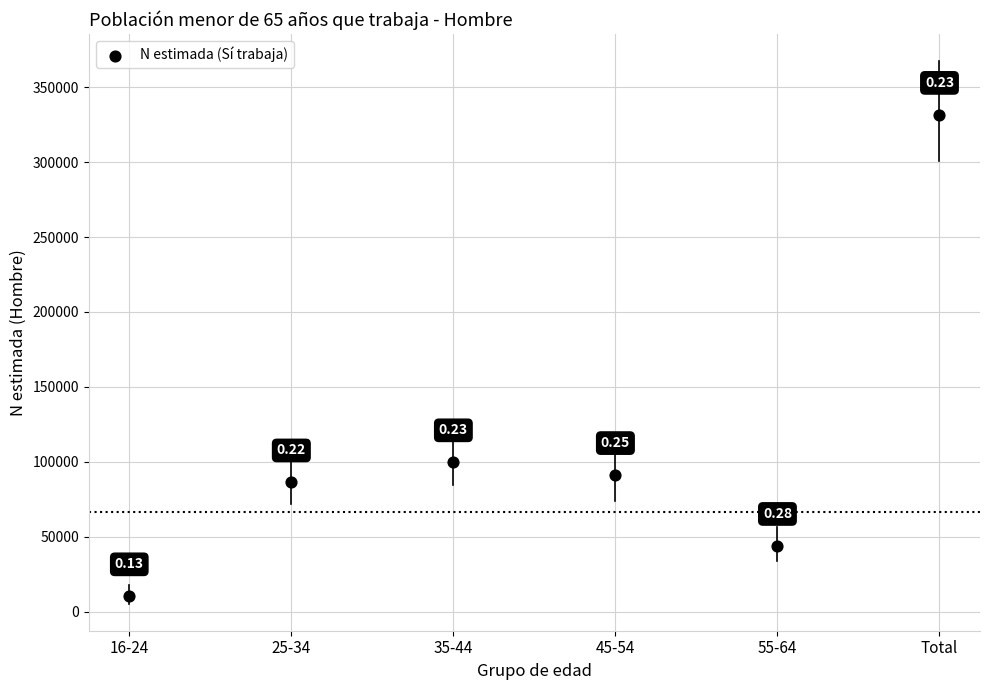

What is the range of Y values (max minus min)?

321124